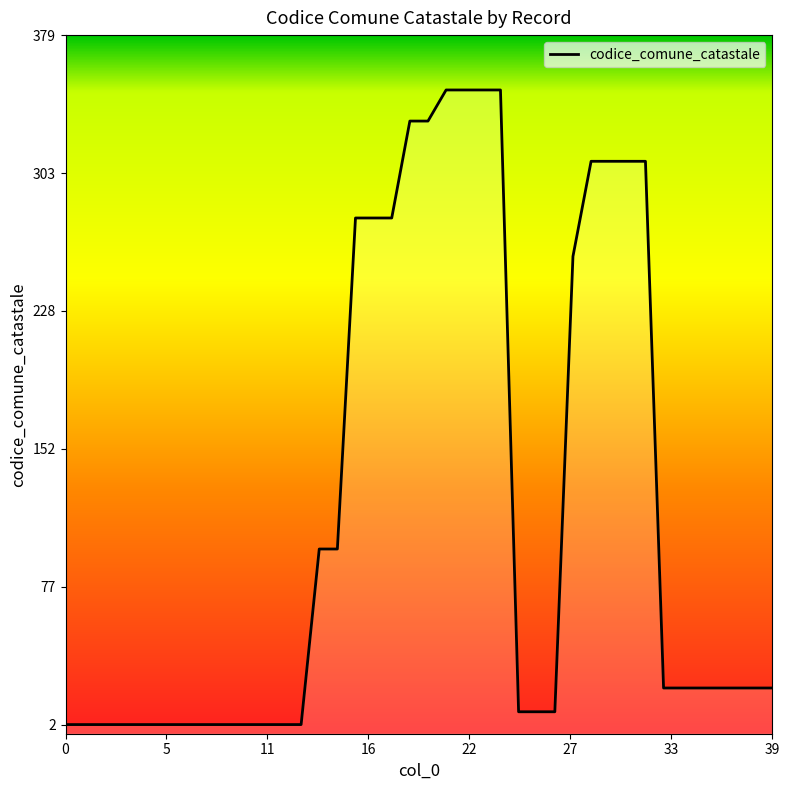

Does the chart display data point markers on the line(s)?

No